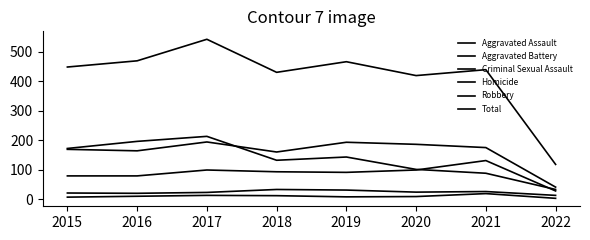

Does the chart have visible grid lines?

No